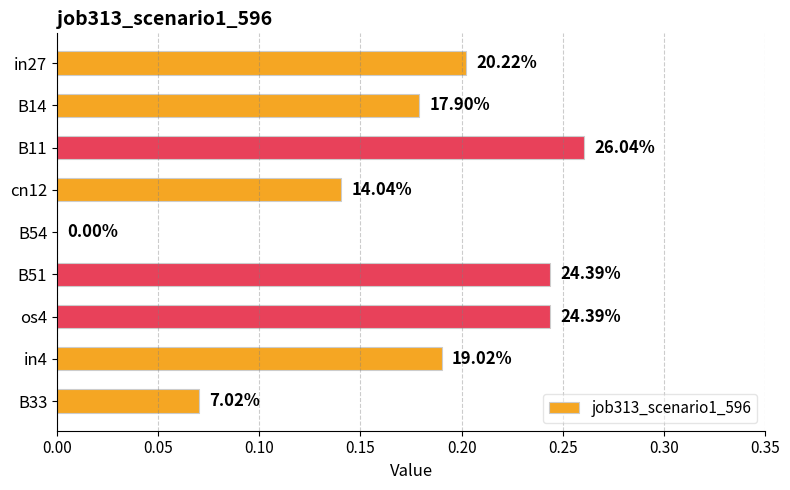

What is the maximum value shown in the chart?

0.3